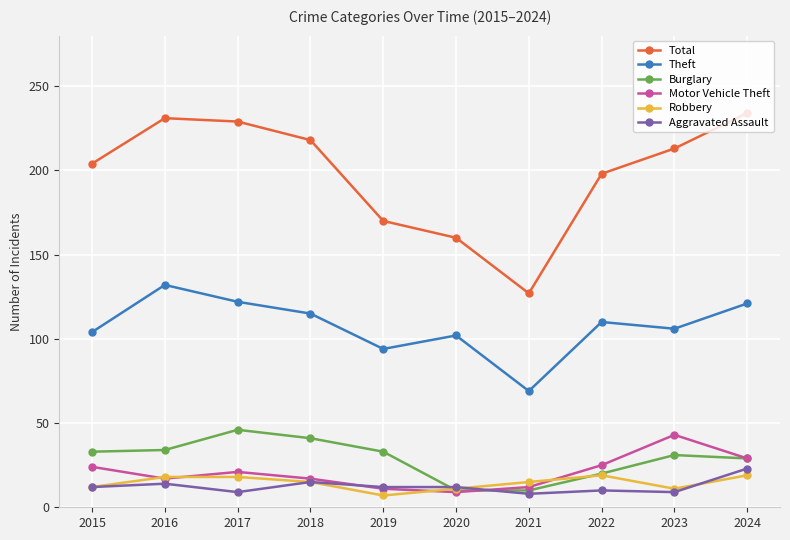

What is the difference between the maximum and minimum values in the Robbery series?

12